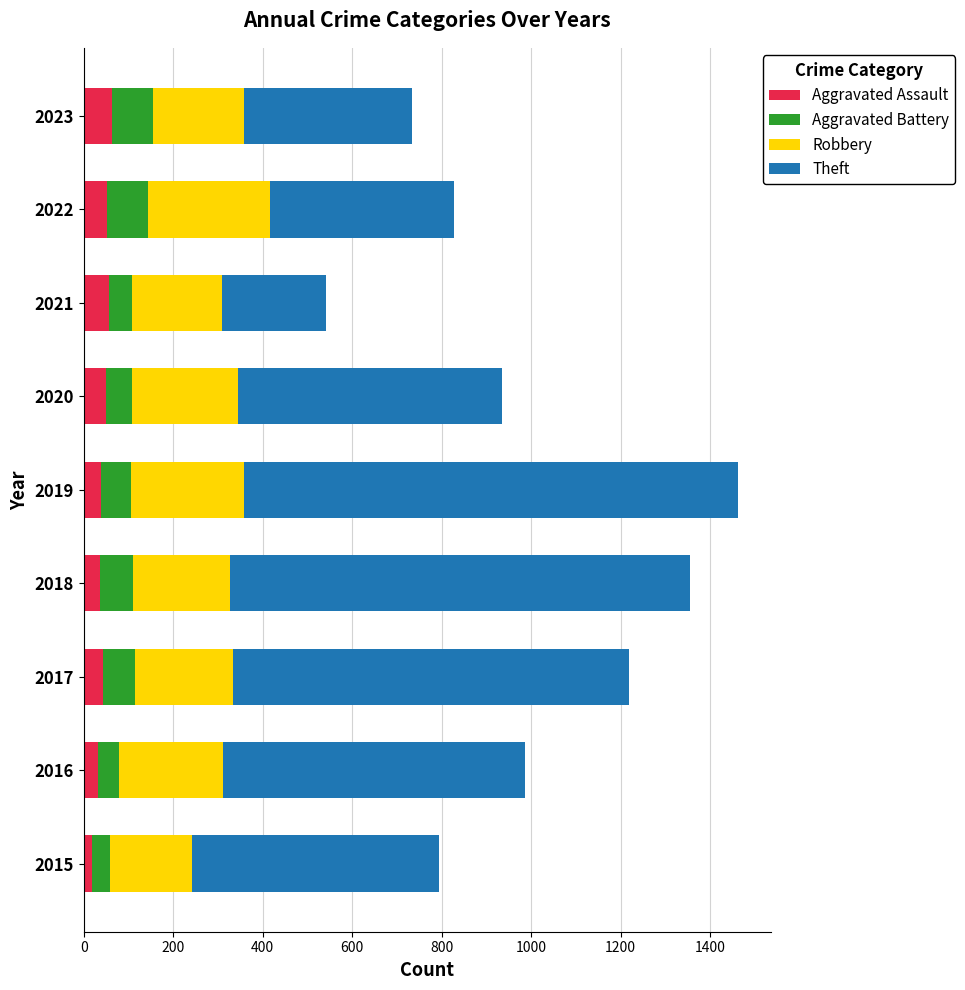

What is the total value across all series at 2020?

935